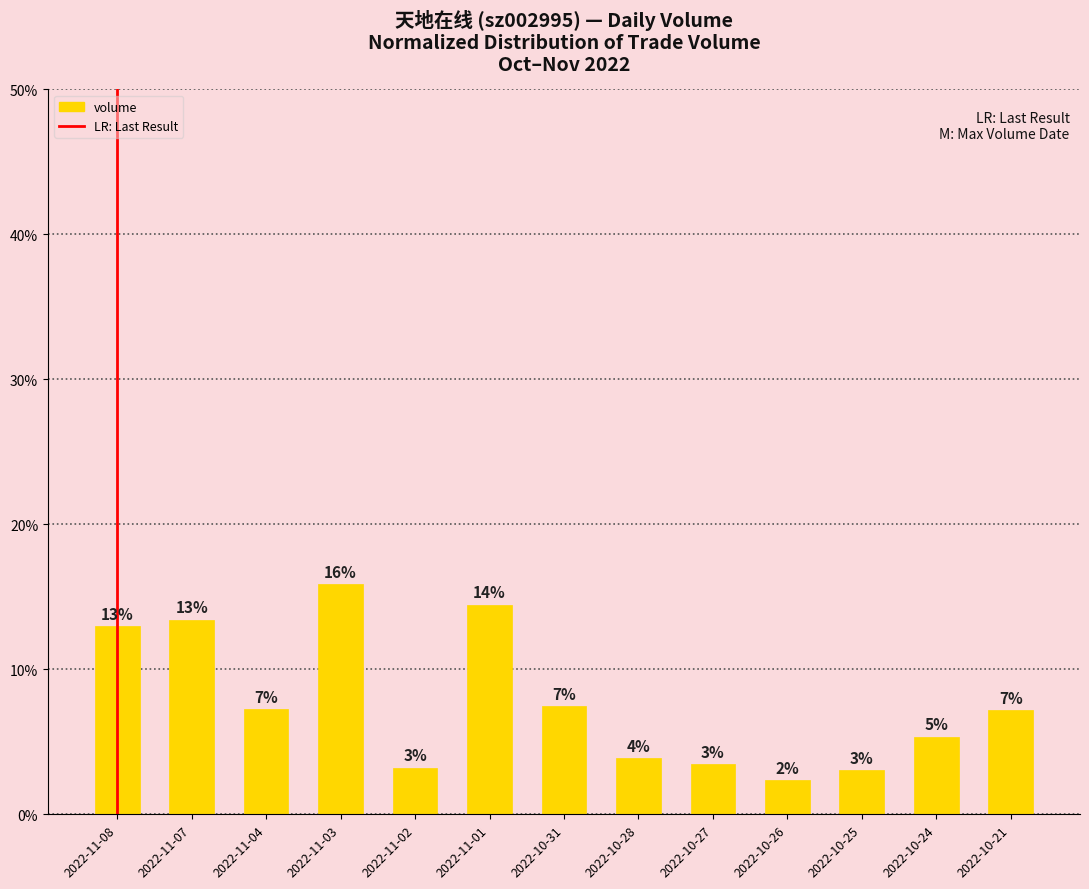

Does the chart contain any negative values?

No